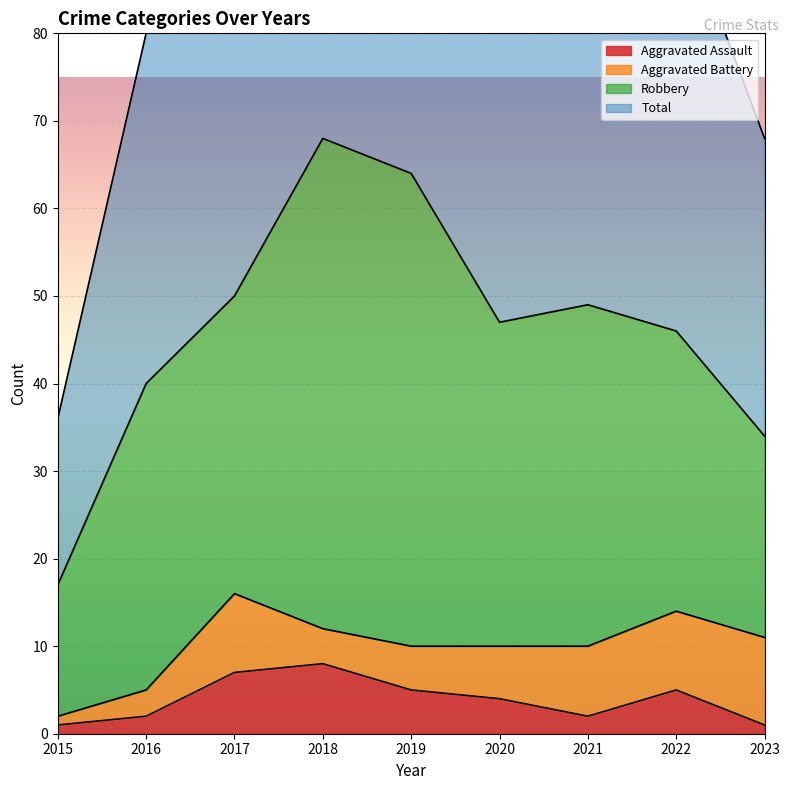

What is the smallest value displayed?

1